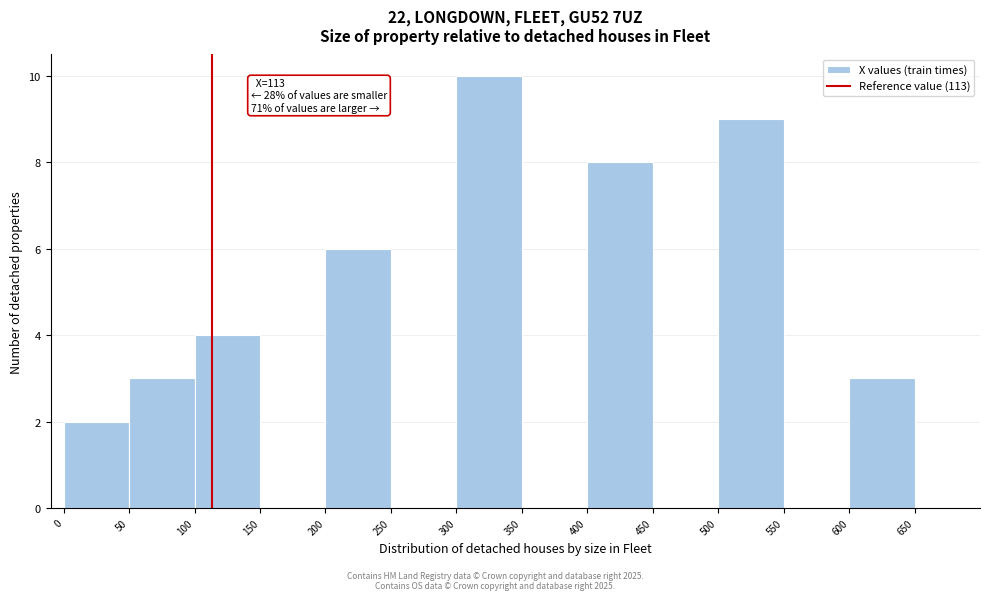

Over which range of the x-axis is the bar tallest?

300 to 350